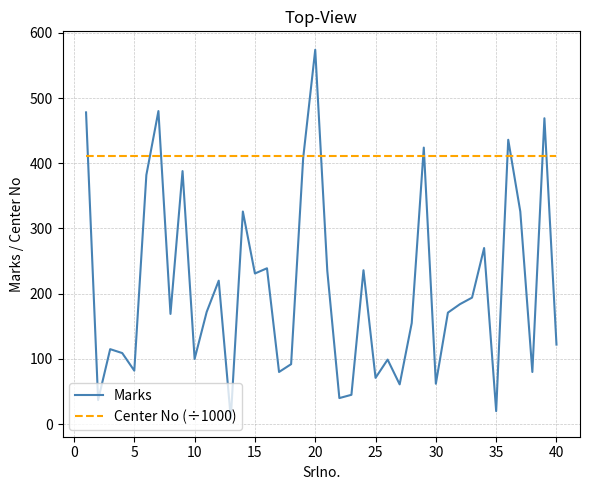

Which series has the largest range (max minus min)?

Marks